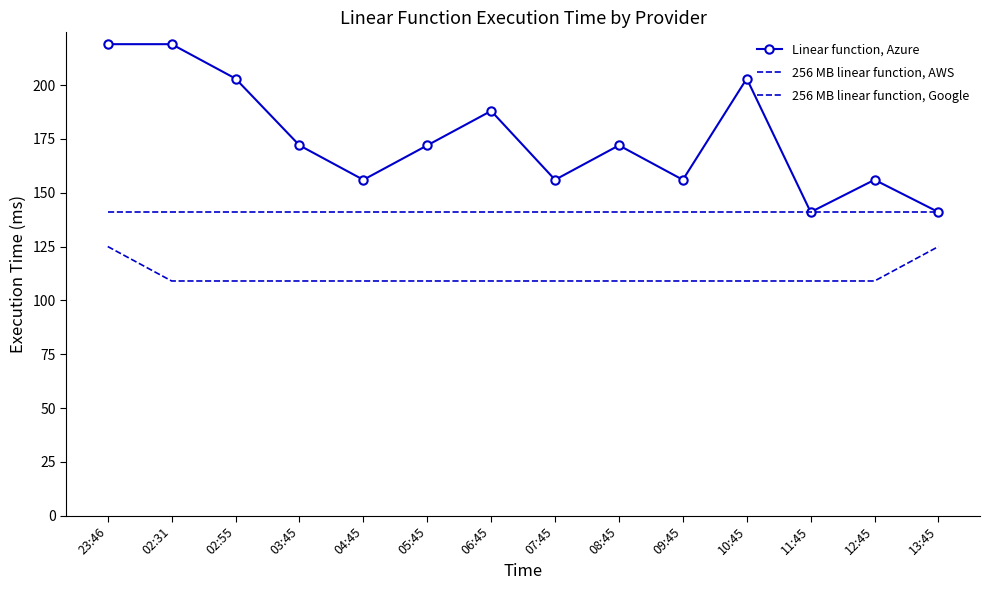

At which label is Linear function, Azure closest to 180?

03:45